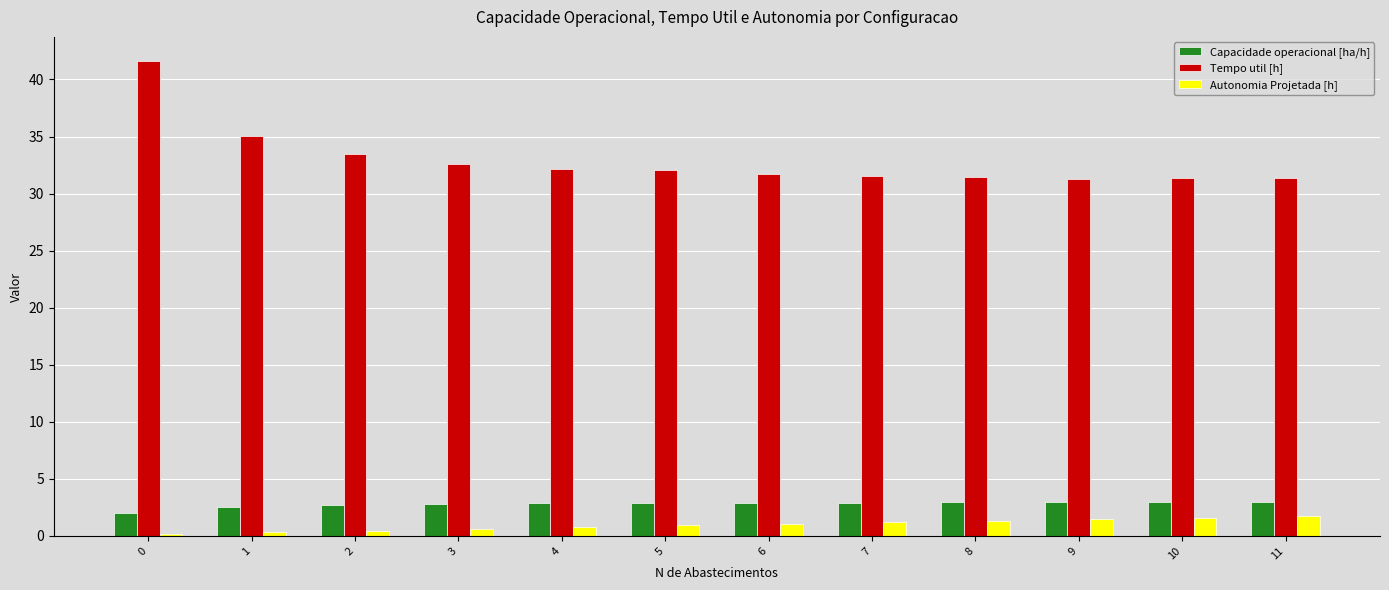

The value of Tempo util [h] at 1 is 24.1. True or false?

False